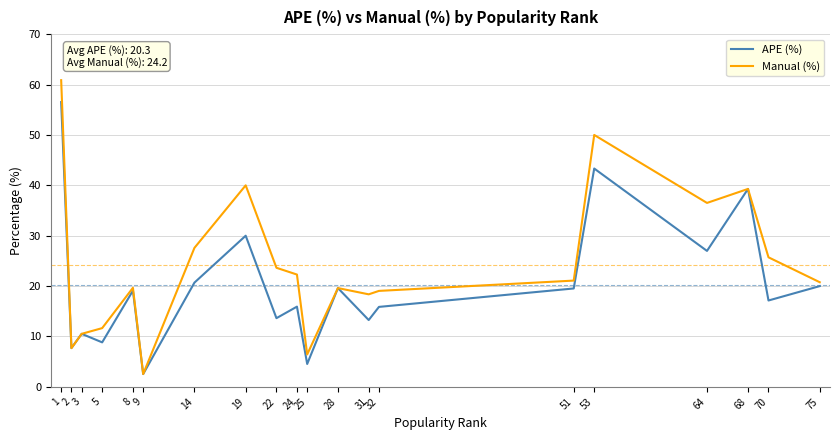

List the series in order of their peak value, lowest first.

APE (%), Manual (%)